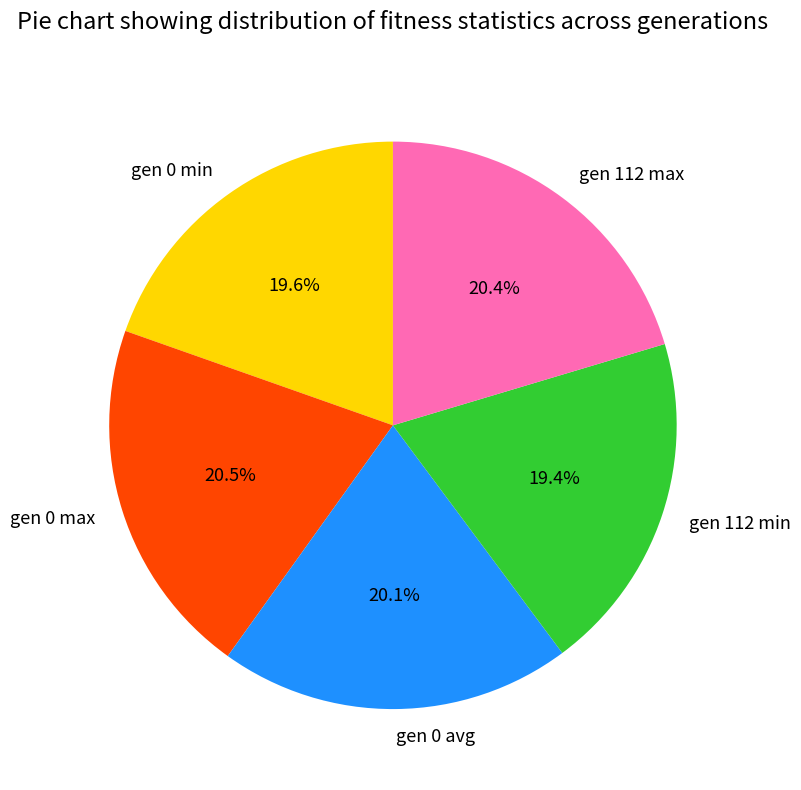

Is there any slice that represents more than half of the pie?

No